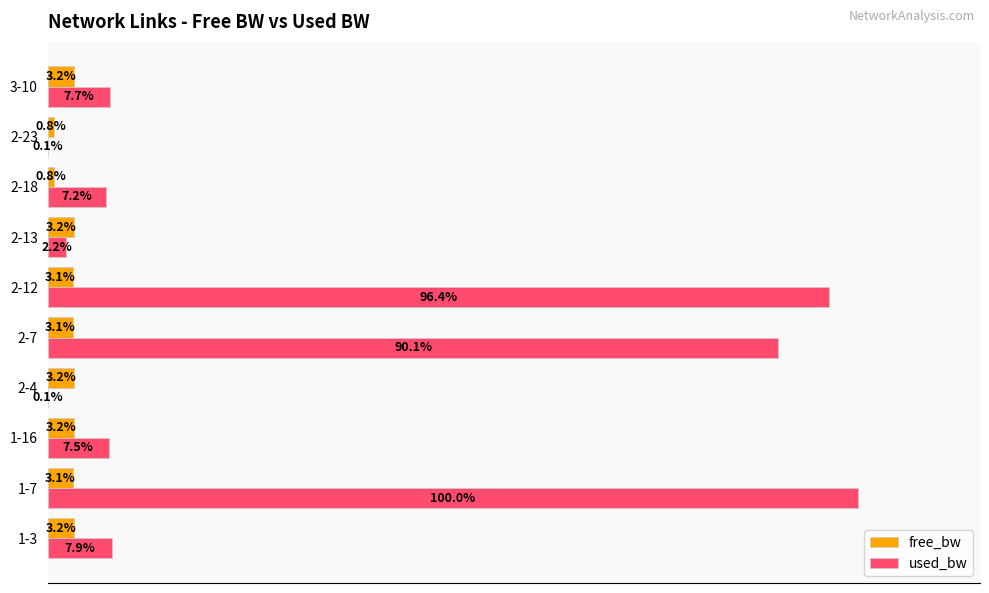

Which label corresponds to the largest value in the chart?

1-7